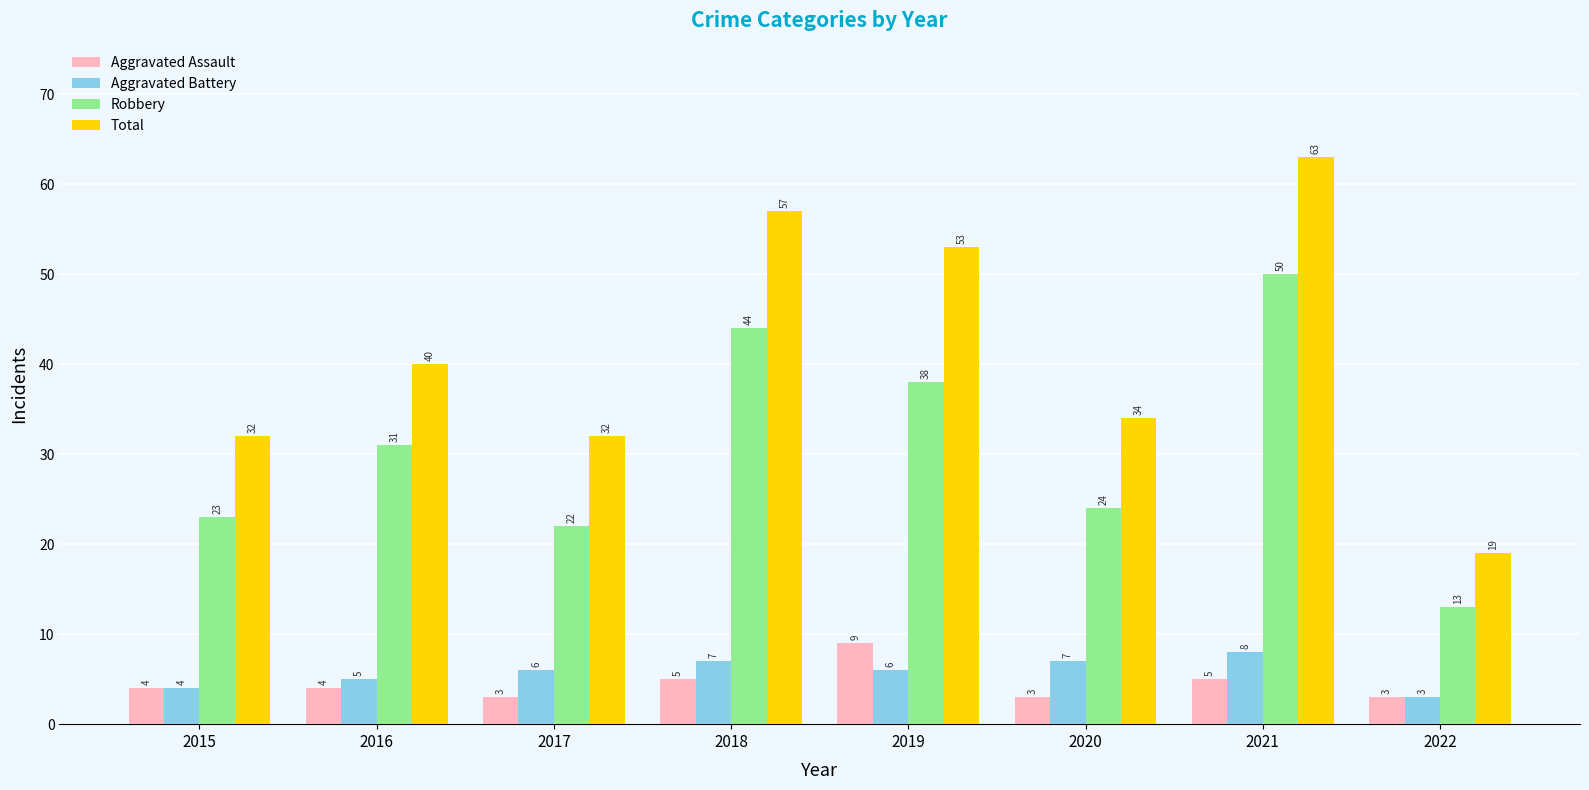

Reading left to right, list all the values displayed in this chart.

Aggravated Assault: 4	4	3	5	9	3	5	3
Aggravated Battery: 4	5	6	7	6	7	8	3
Robbery: 23	31	22	44	38	24	50	13
Total: 32	40	32	57	53	34	63	19